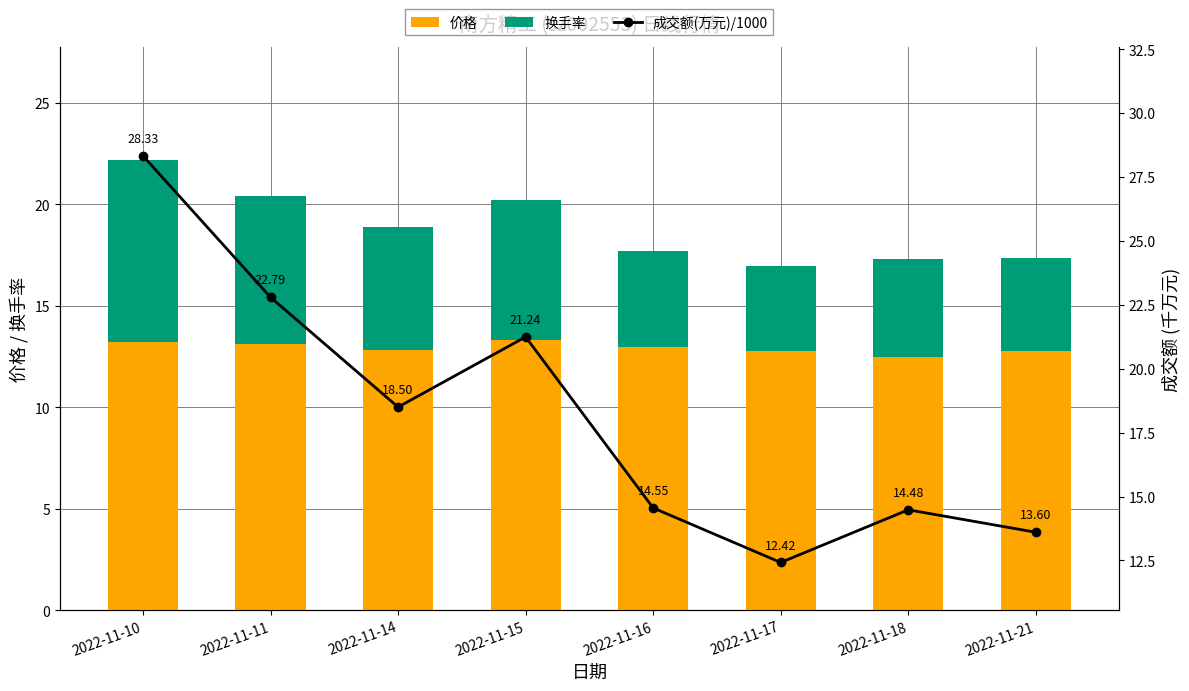

Rank the categories by 换手率 value from highest to lowest.

2022-11-10, 2022-11-11, 2022-11-15, 2022-11-14, 2022-11-18, 2022-11-16, 2022-11-21, 2022-11-17